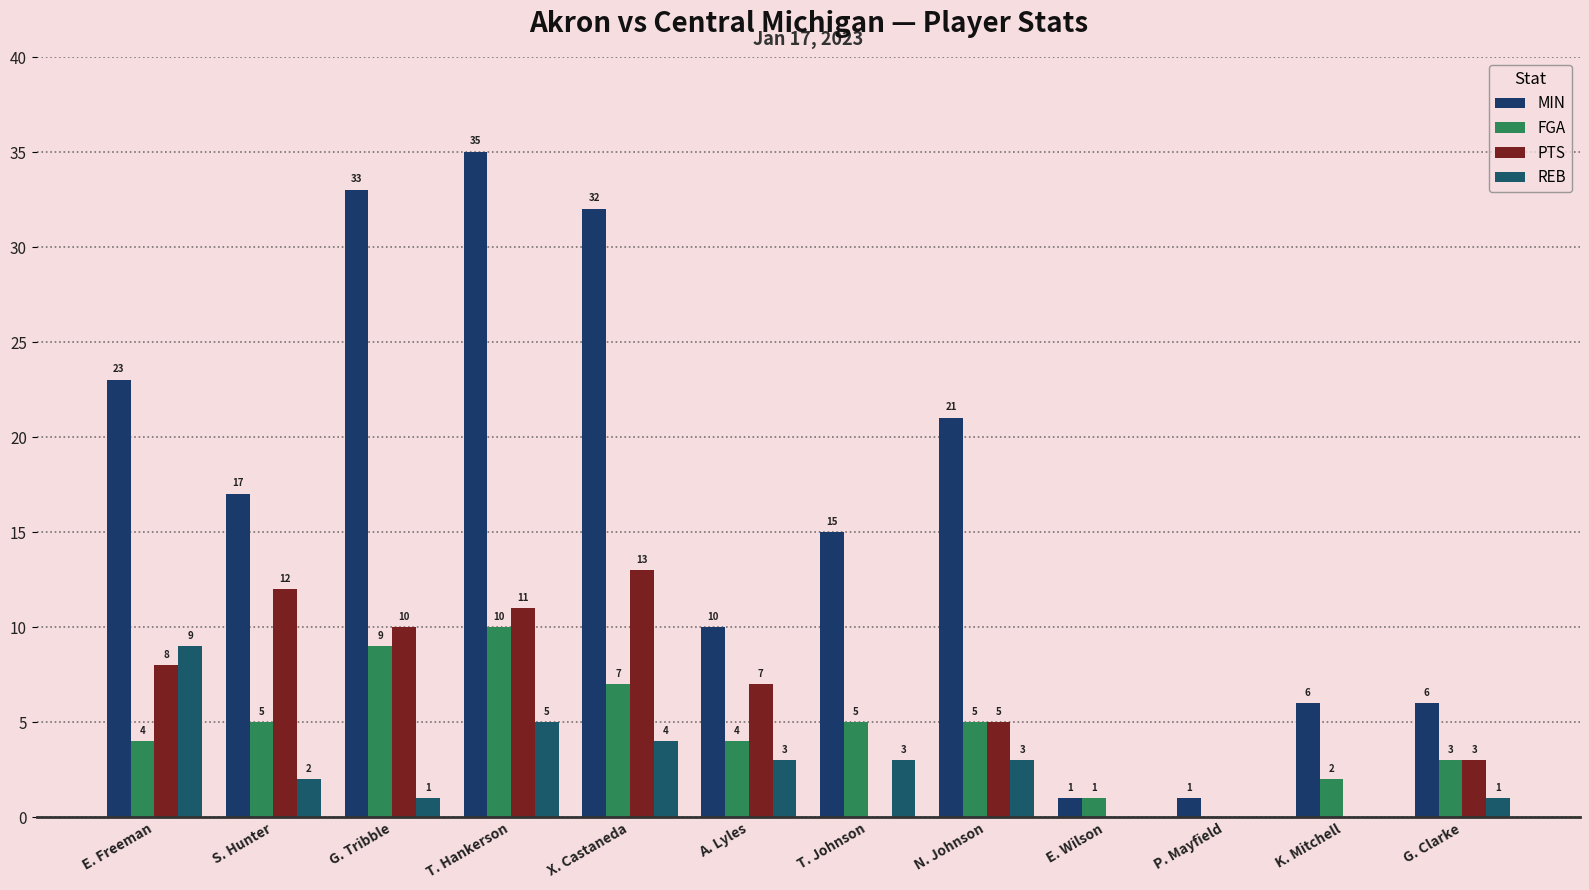

Where is MIN nearest to the value 18?

S. Hunter